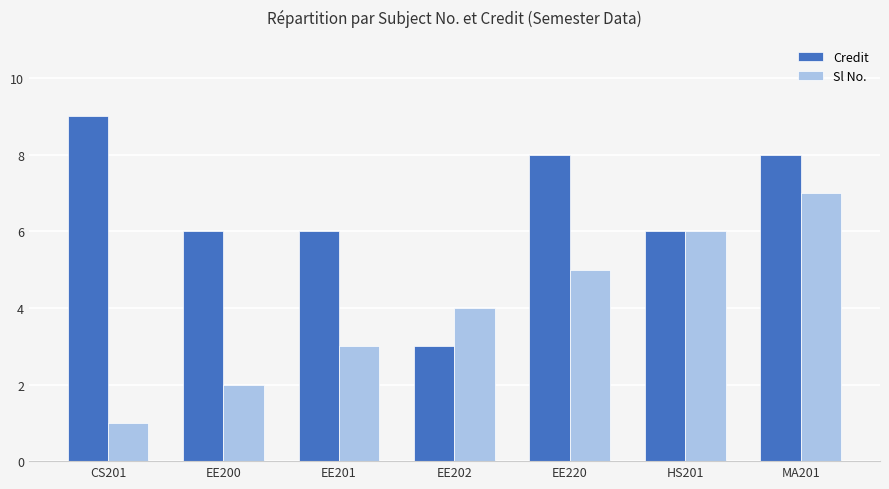

How many distinct data groups are displayed?

2